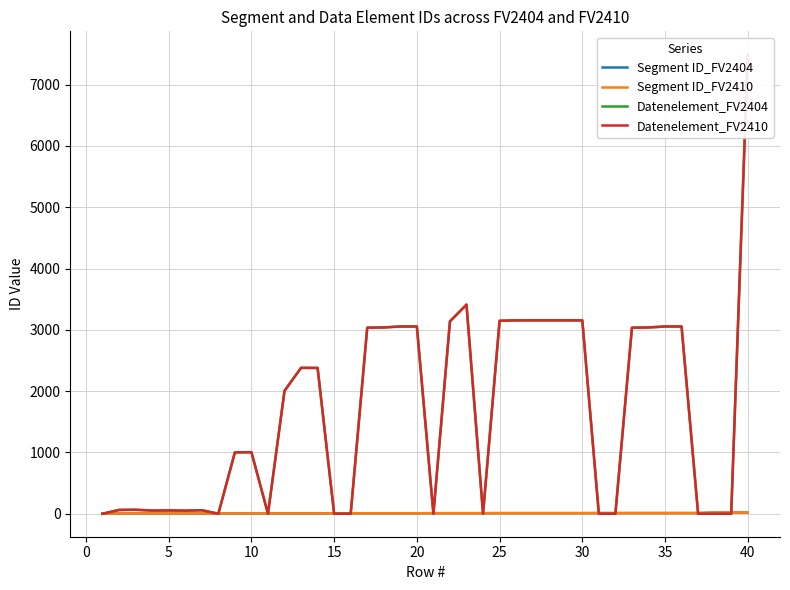

What is the average value of the Segment ID_FV2410 series?

8